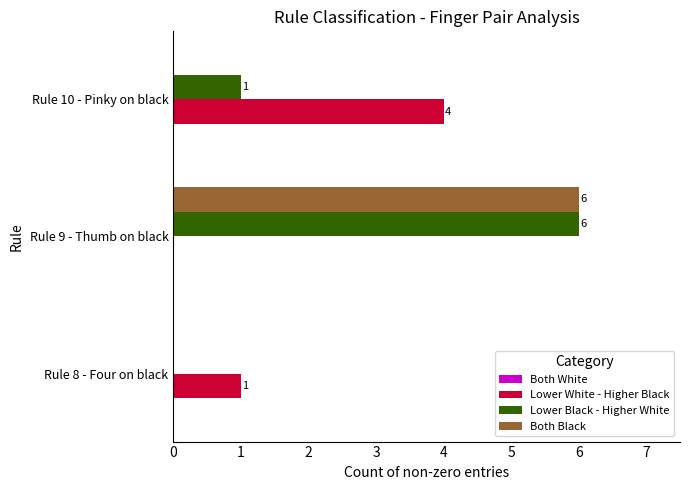

How many positive values does the Lower Black - Higher White series have?

2